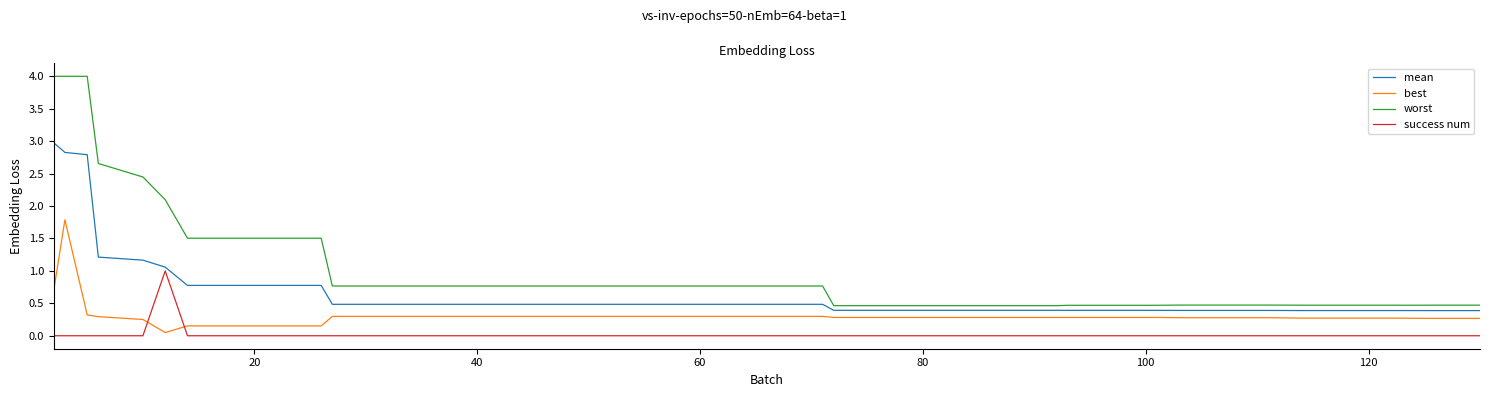

What is the difference between the maximum and minimum values in the success num series?

1.0